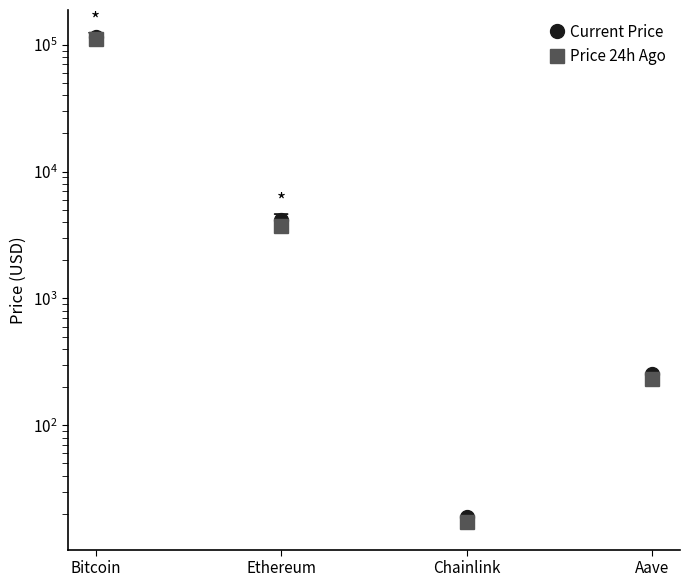

Reading right to left, transcribe all the data shown in this chart.

Current Price: Aave=252.6	Chainlink=19.0	Ethereum=4132.6	Bitcoin=115302.0
Price 24h Ago: Aave=231.6	Chainlink=17.2	Ethereum=3744.8	Bitcoin=111102.0